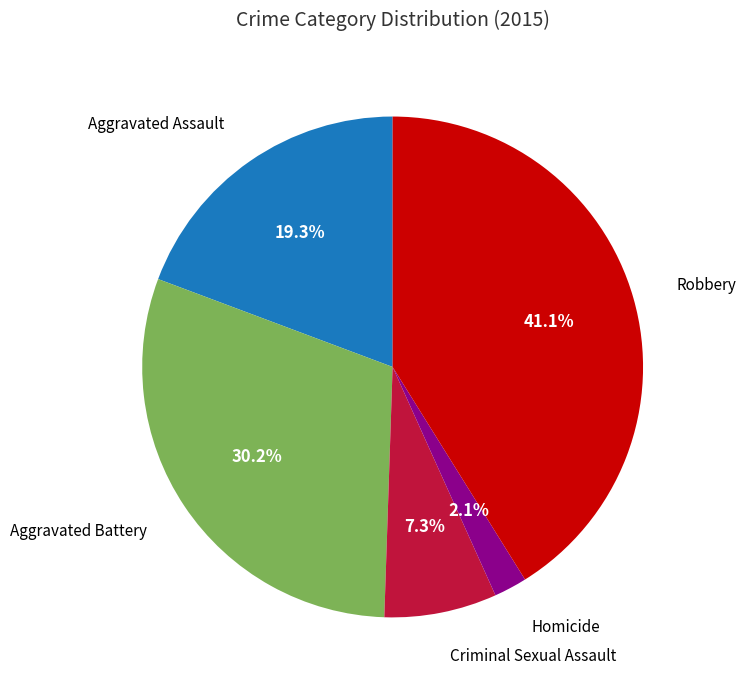

Does any single category account for the majority?

No